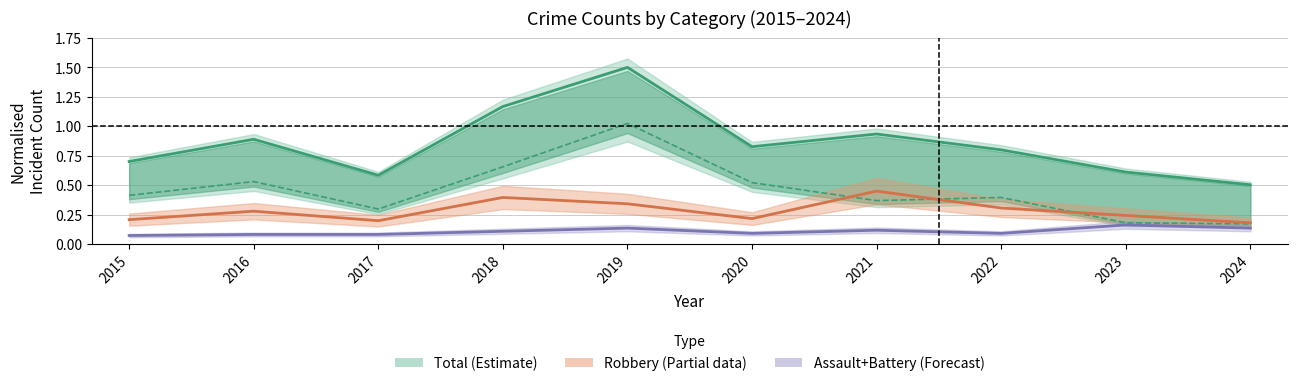

Which category has the highest value in the Robbery series?

2021